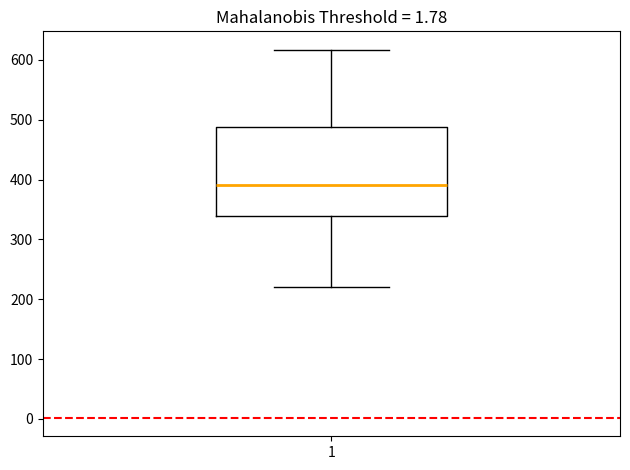

Where does the upper whisker of the box at x = 1 end on the y-axis? The values are not printed on the chart, so give them approximately, as read against the axis.

620